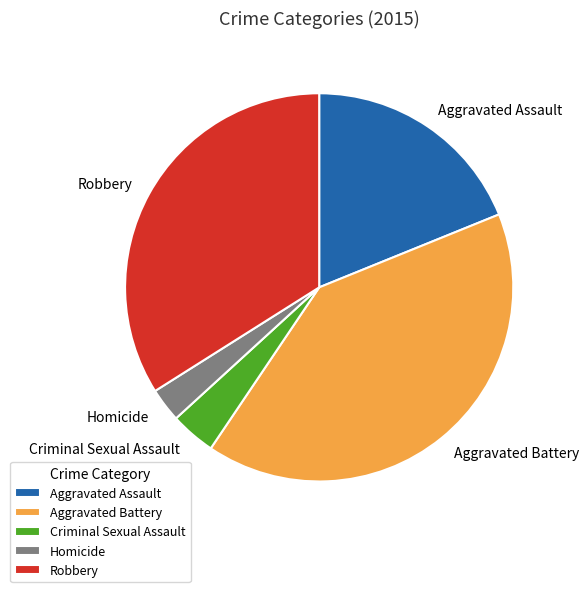

Rank the categories by value from highest to lowest.

Aggravated Battery, Robbery, Aggravated Assault, Criminal Sexual Assault, Homicide